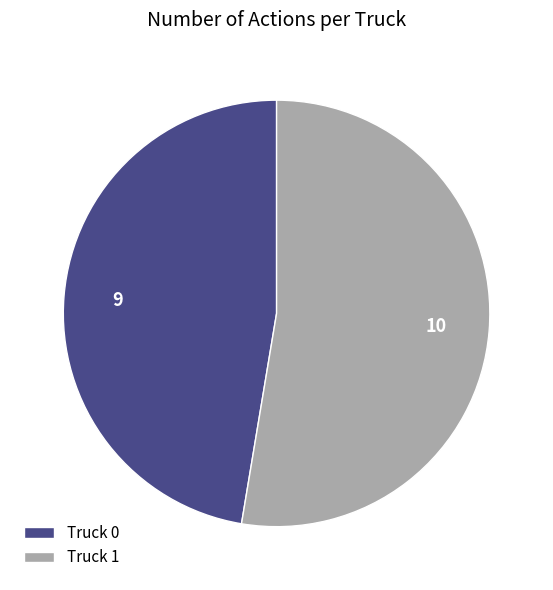

Between Truck 0 and Truck 1, which is larger?

Truck 1